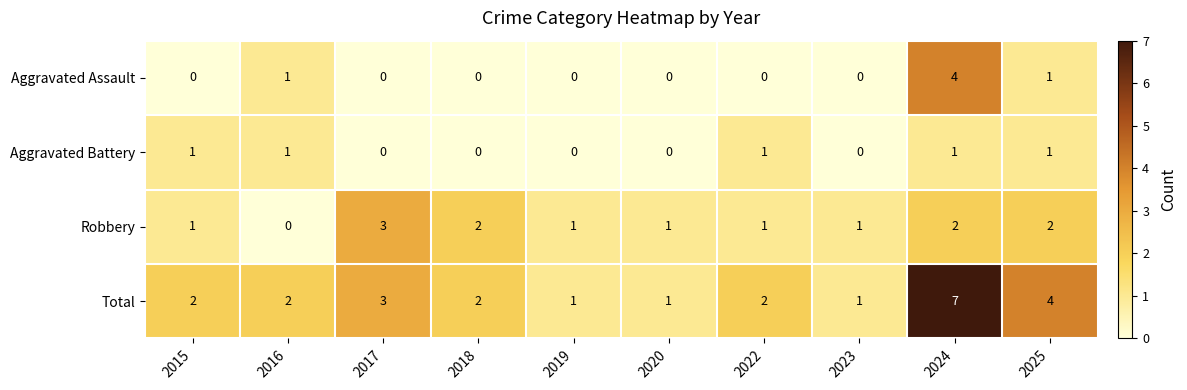

Is it true that Robbery equals 2 at 2019?

False